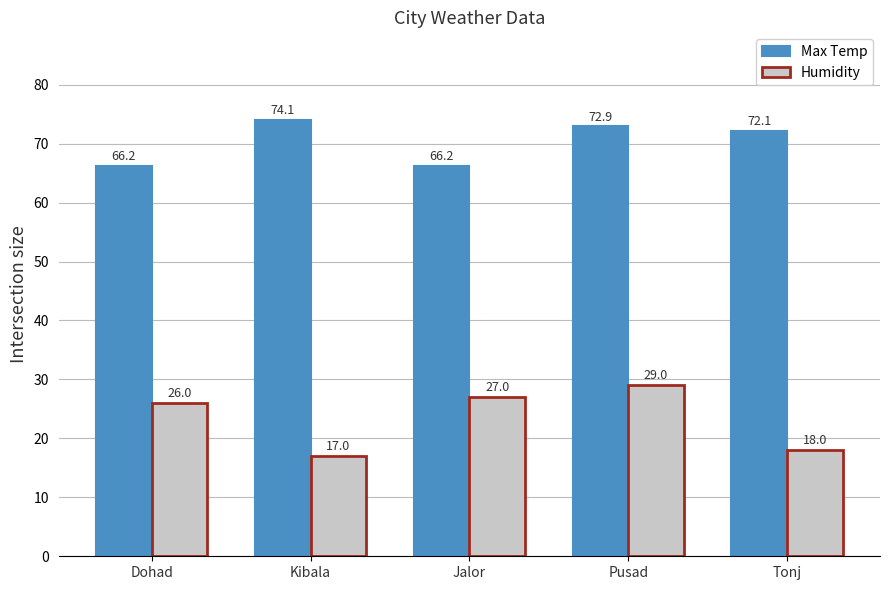

Count the number of data series in this chart.

2